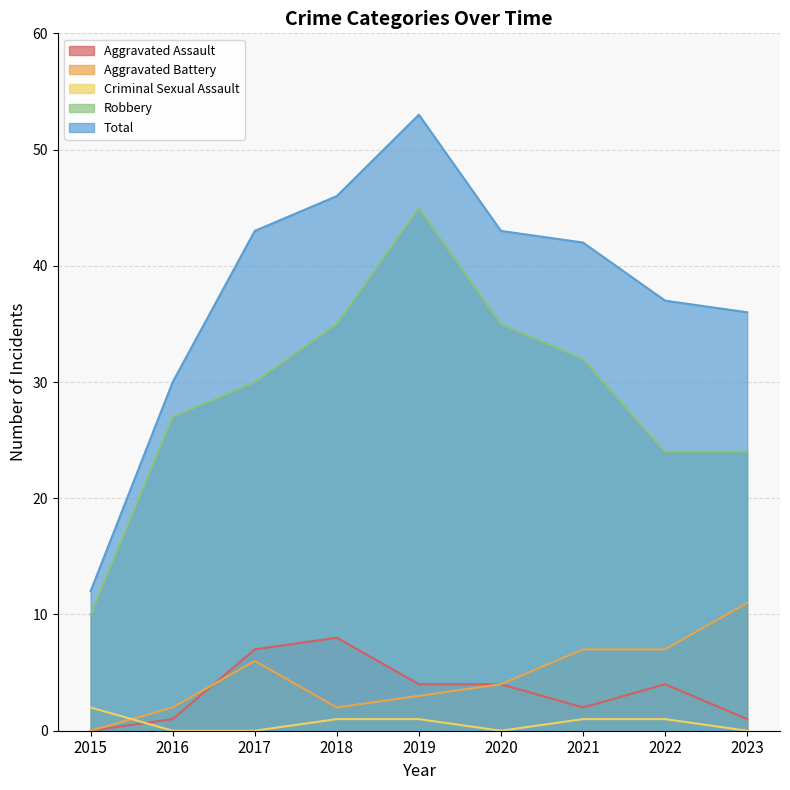

How many positive values does the Aggravated Battery series have?

8